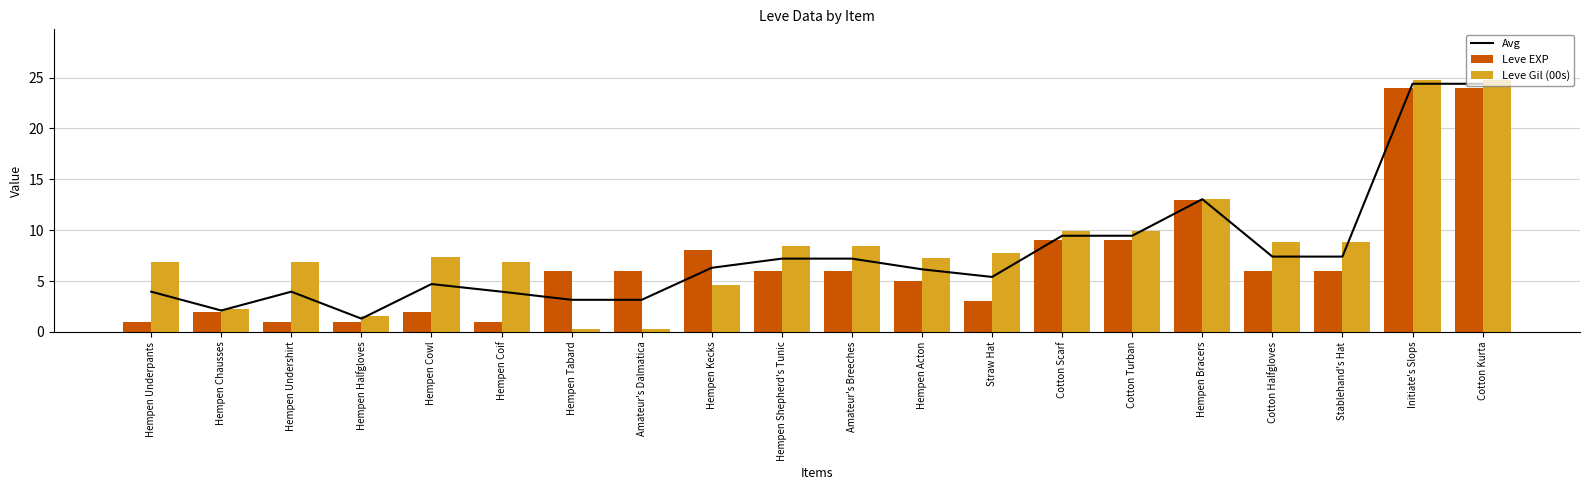

Between Amateur's Dalmatica and Cotton Scarf, which series saw the biggest shift?

Leve Gil (00s)